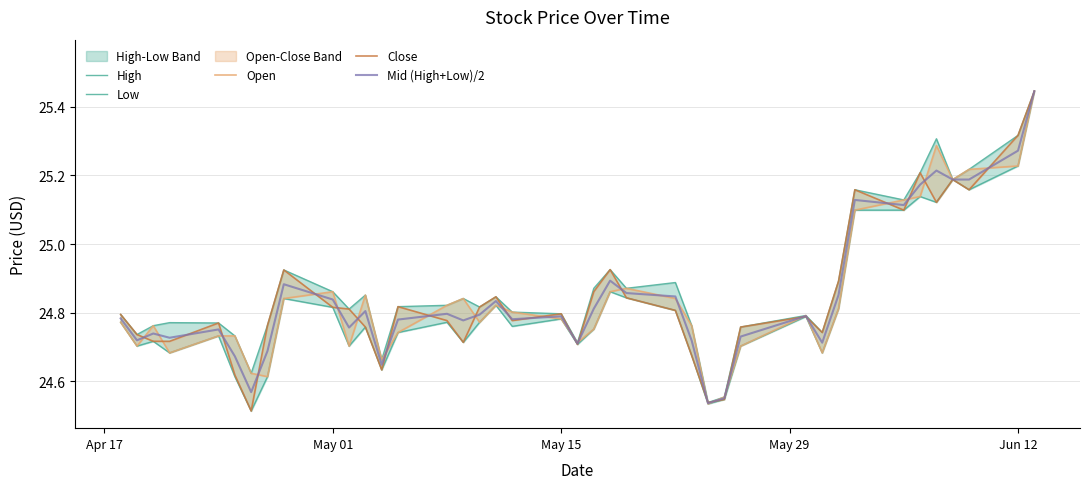

Reading right to left, list all the values displayed in this chart.

High: 25.4	25.3	25.2	25.2	25.3	25.2	25.1	25.2	24.9	24.7	24.8	24.8	24.6	24.5	24.8	24.9	24.9	24.9	24.9	24.7	24.8	24.8	24.8	24.8	24.8	24.8	24.8	24.7	24.9	24.8	24.9	24.9	24.8	24.6	24.7	24.8	24.8	24.8	24.7	24.8
Low: 25.4	25.2	25.2	25.2	25.1	25.1	25.1	25.1	24.8	24.7	24.8	24.7	24.5	24.5	24.7	24.8	24.8	24.9	24.8	24.7	24.8	24.8	24.8	24.8	24.7	24.8	24.7	24.6	24.8	24.7	24.8	24.8	24.6	24.5	24.6	24.7	24.7	24.7	24.7	24.8
Open: 25.4	25.2	25.2	25.2	25.3	25.1	25.1	25.1	24.8	24.7	24.8	24.7	24.6	24.5	24.8	24.8	24.9	24.9	24.8	24.7	24.8	24.8	24.8	24.8	24.8	24.8	24.7	24.7	24.9	24.7	24.9	24.8	24.6	24.6	24.7	24.7	24.7	24.8	24.7	24.8
Close: 25.4	25.3	25.2	25.2	25.1	25.2	25.1	25.2	24.9	24.7	24.8	24.8	24.5	24.5	24.7	24.8	24.8	24.9	24.9	24.7	24.8	24.8	24.8	24.8	24.7	24.8	24.8	24.6	24.8	24.8	24.8	24.9	24.8	24.5	24.6	24.8	24.7	24.7	24.7	24.8
Mid (High+Low)/2: 25.4	25.3	25.2	25.2	25.2	25.2	25.1	25.1	24.9	24.7	24.8	24.7	24.6	24.5	24.7	24.8	24.9	24.9	24.8	24.7	24.8	24.8	24.8	24.8	24.8	24.8	24.8	24.6	24.8	24.8	24.8	24.9	24.7	24.6	24.7	24.8	24.7	24.7	24.7	24.8